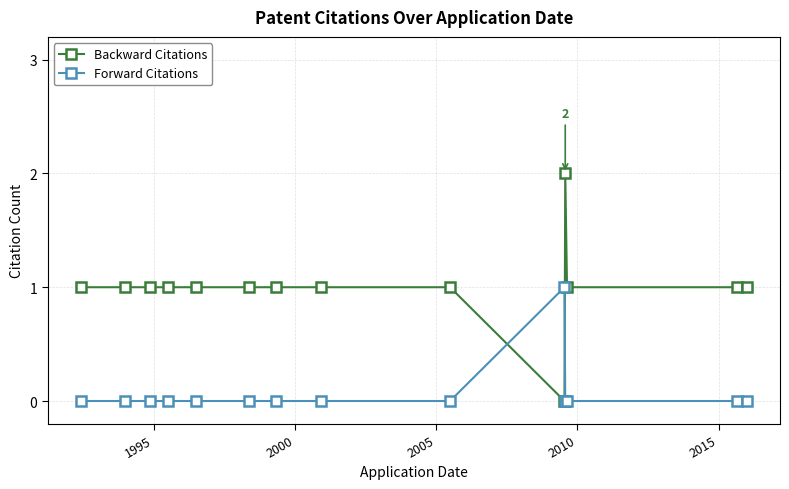

Which series has the largest range (max minus min)?

Backward Citations